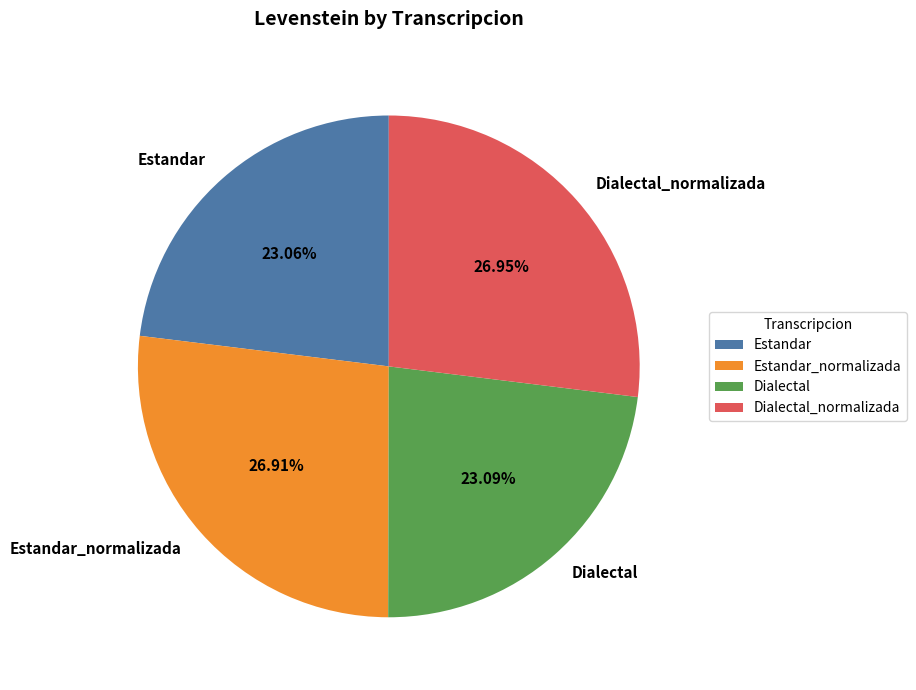

What is the ratio of the value at Dialectal_normalizada to the value at Estandar_normalizada?

1.0